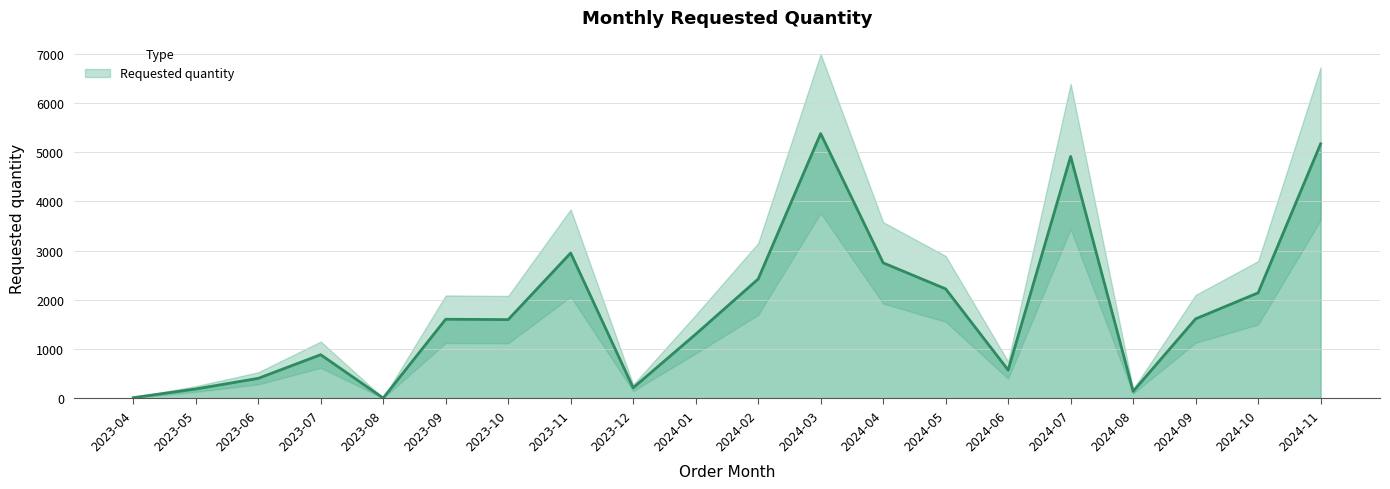

Reading left to right, what are all the values shown in this chart?

2023-04=16	2023-05=192	2023-06=408	2023-07=888	2023-08=8	2023-09=1608	2023-10=1600	2023-11=2952	2023-12=216	2024-01=1304	2024-02=2424	2024-03=5376	2024-04=2752	2024-05=2224	2024-06=576	2024-07=4912	2024-08=144	2024-09=1616	2024-10=2144	2024-11=5168